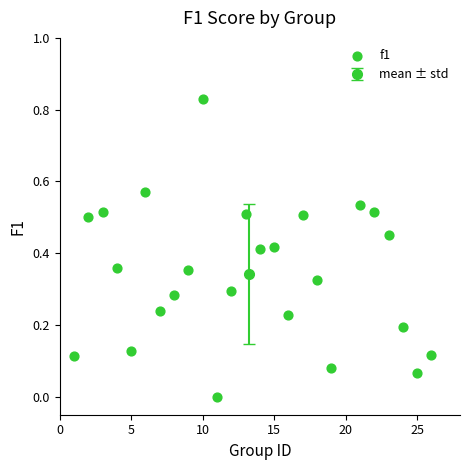

What is the range of X values (max minus min)?

25.0